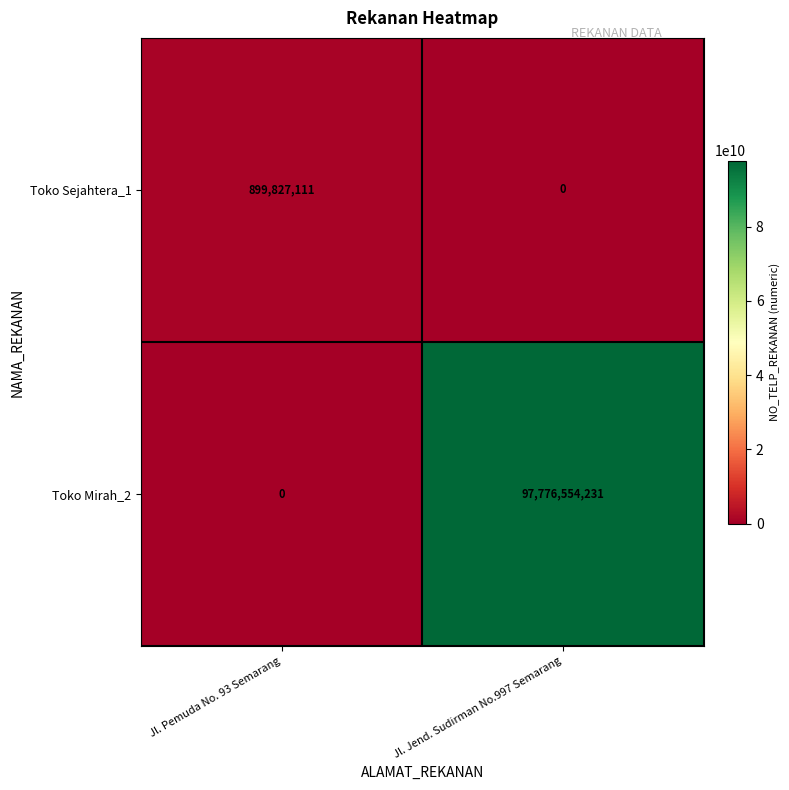

Which series changed the most between Jl. Pemuda No. 93 Semarang and Jl. Jend. Sudirman No.997 Semarang?

Toko Mirah_2